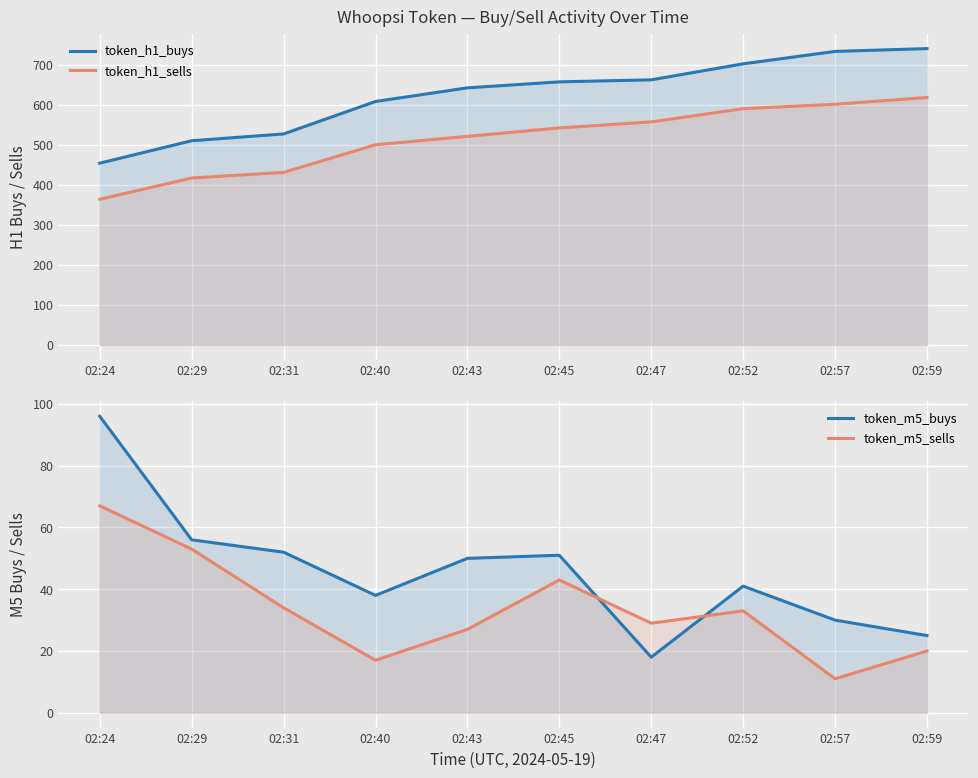

How many data points in token_h1_buys are less than 657?

5